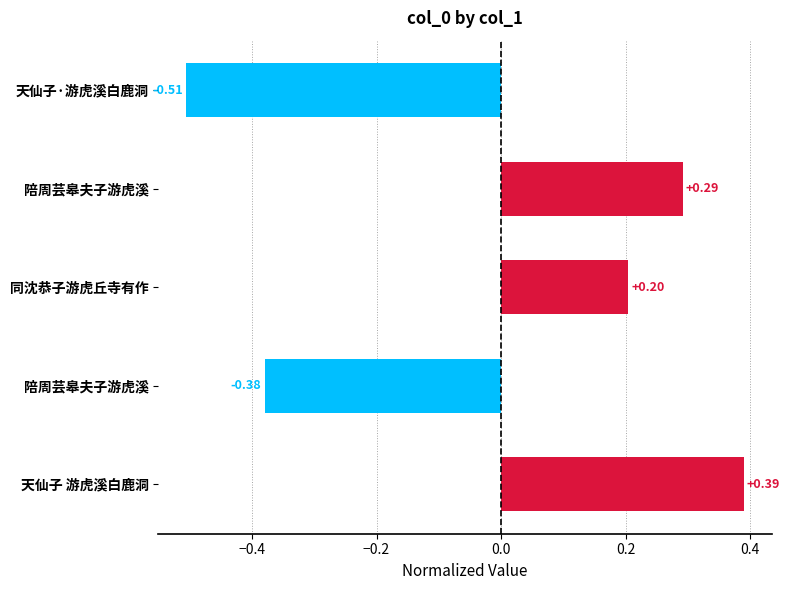

Does the chart contain any negative values?

Yes